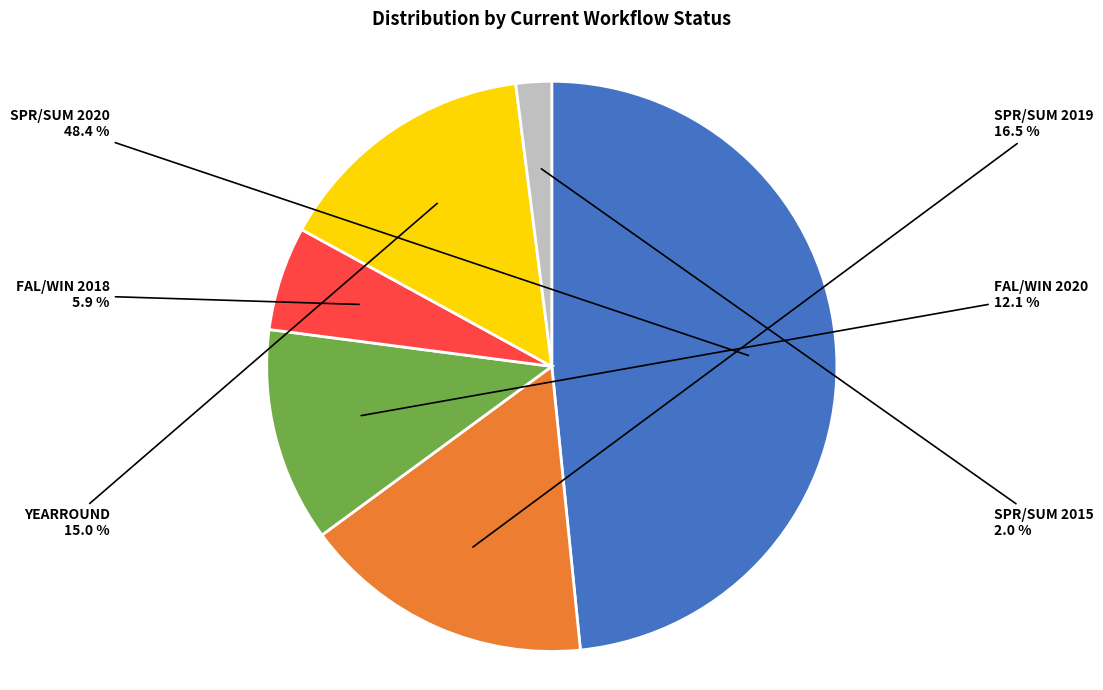

Rank the categories by value from lowest to highest.

SPR/SUM 2015, FAL/WIN 2018, FAL/WIN 2020, YEARROUND, SPR/SUM 2019, SPR/SUM 2020